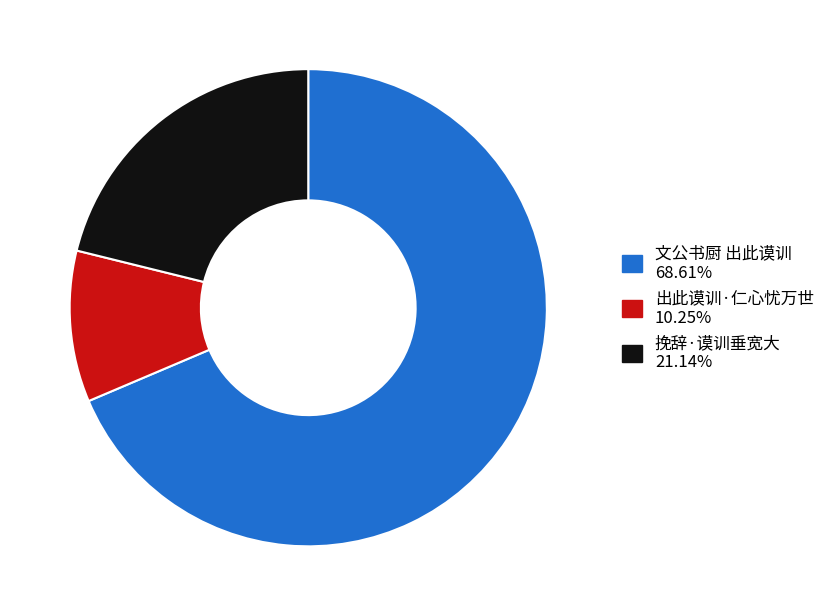

Which slice is the largest?

文公书厨 出此谟训